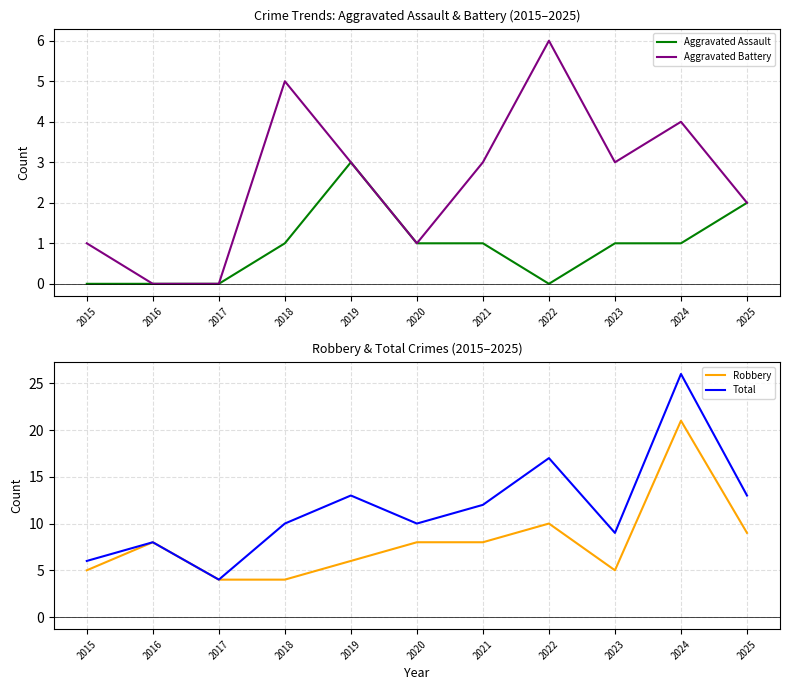

True or false: Robbery has a value of 21 at 2024.

True